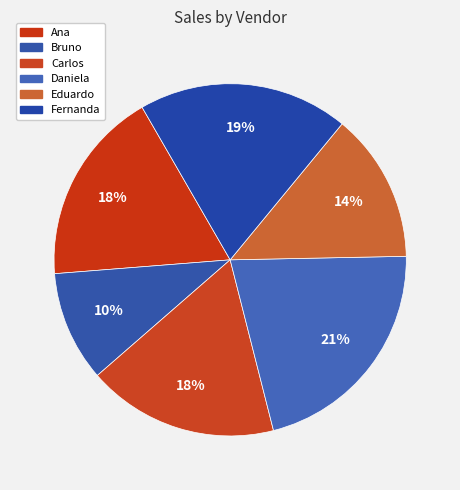

How many slices are in this pie chart?

6